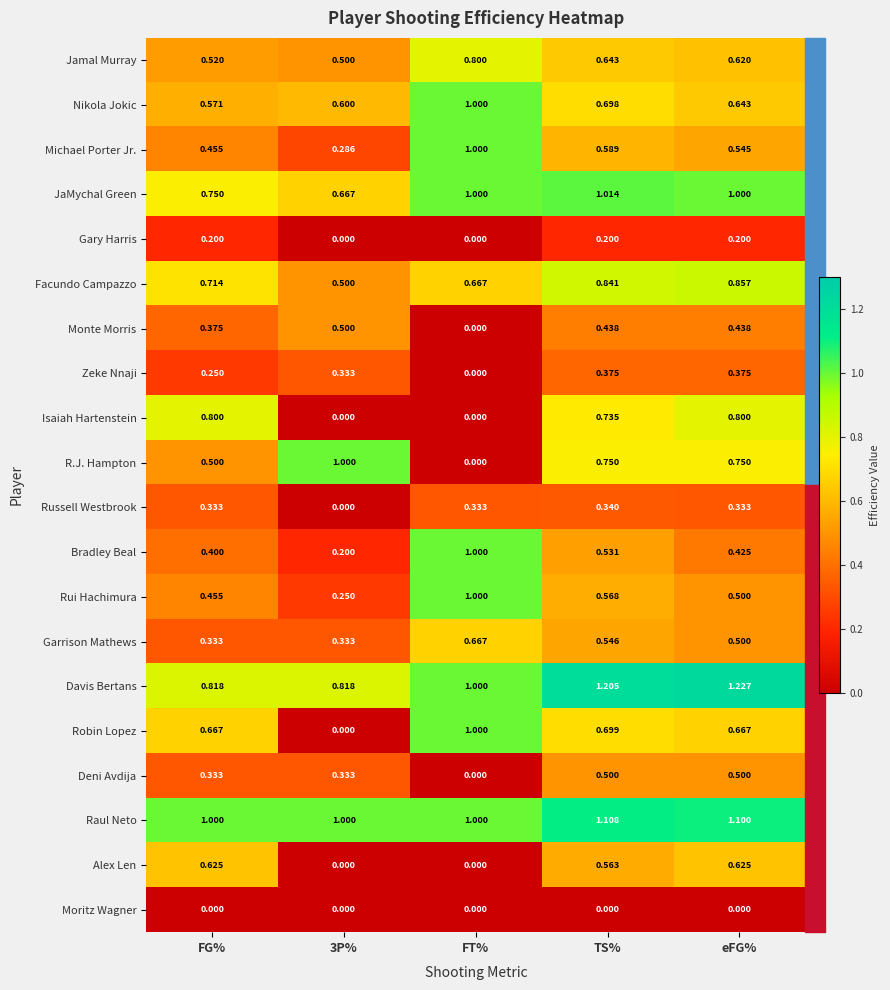

Which series has the largest total across all categories?

Raul Neto